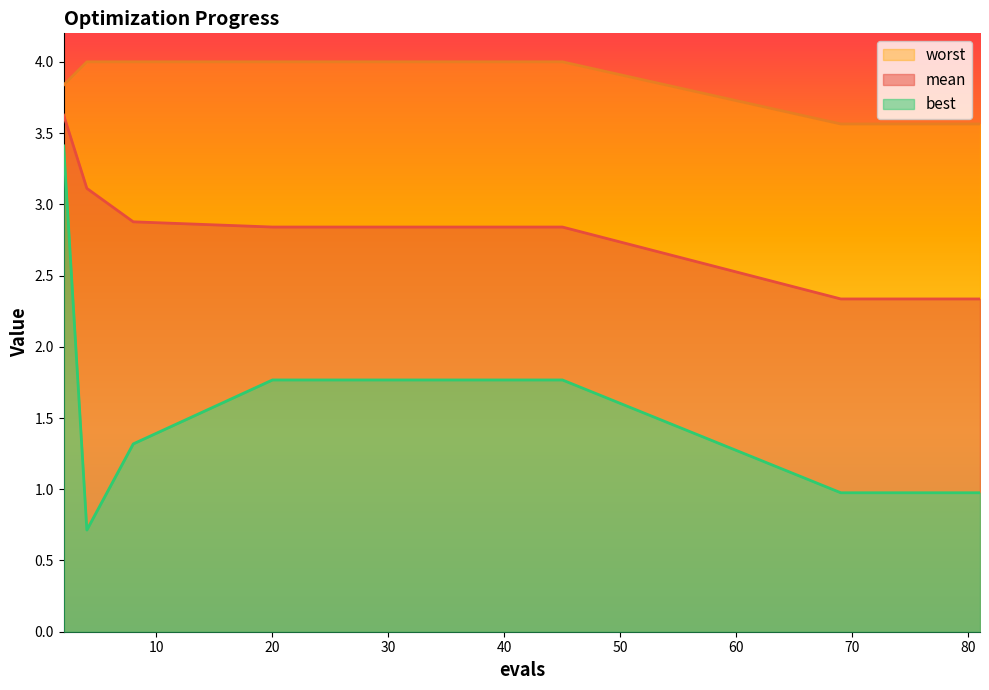

What is the difference between the maximum and second lowest values in the best series?

2.4